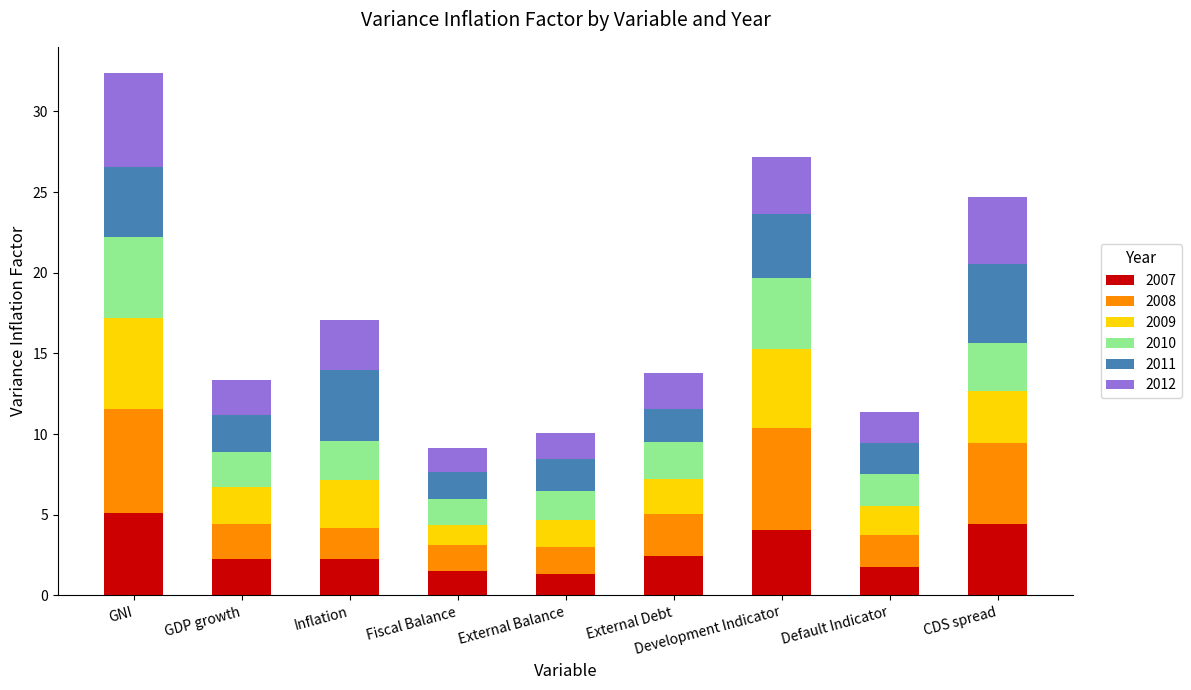

What is the average value of the 2007 series?

2.8